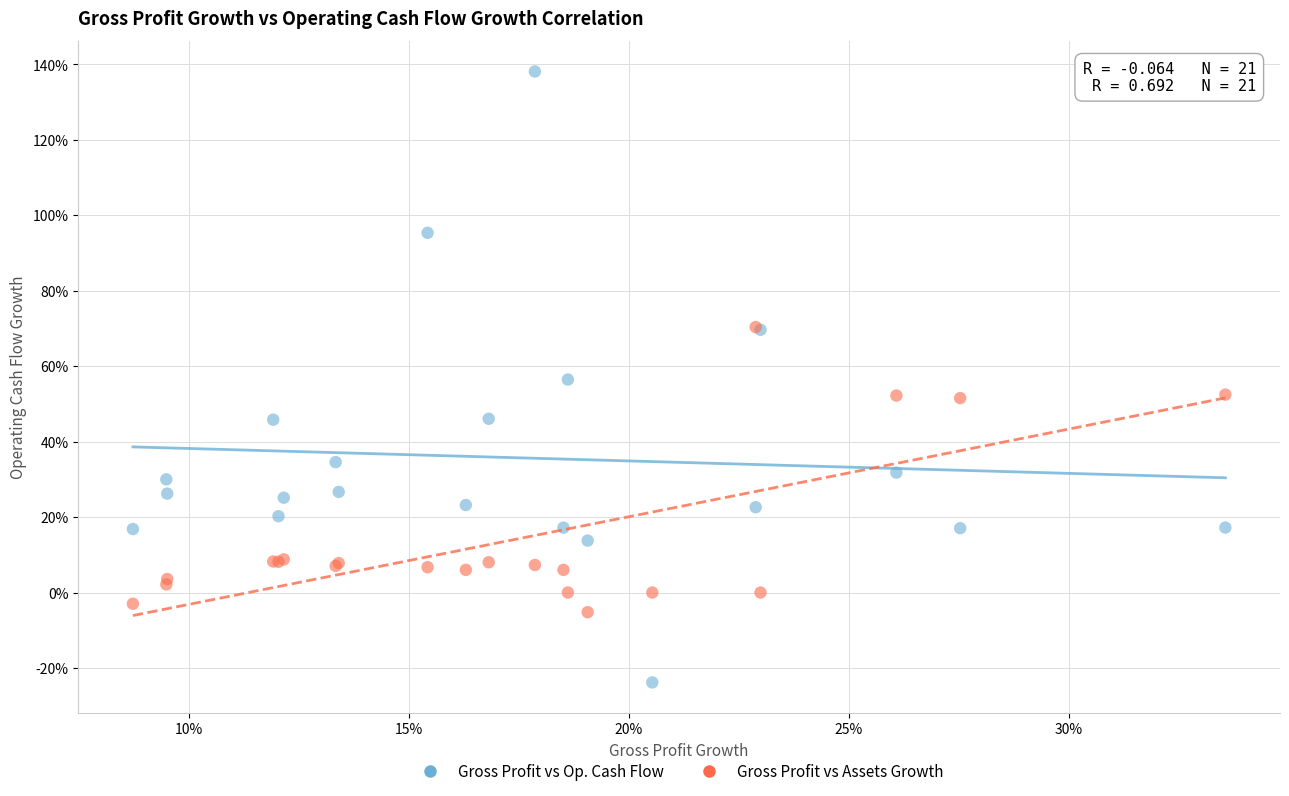

Which series reaches the maximum Y coordinate?

Gross Profit vs Op. Cash Flow